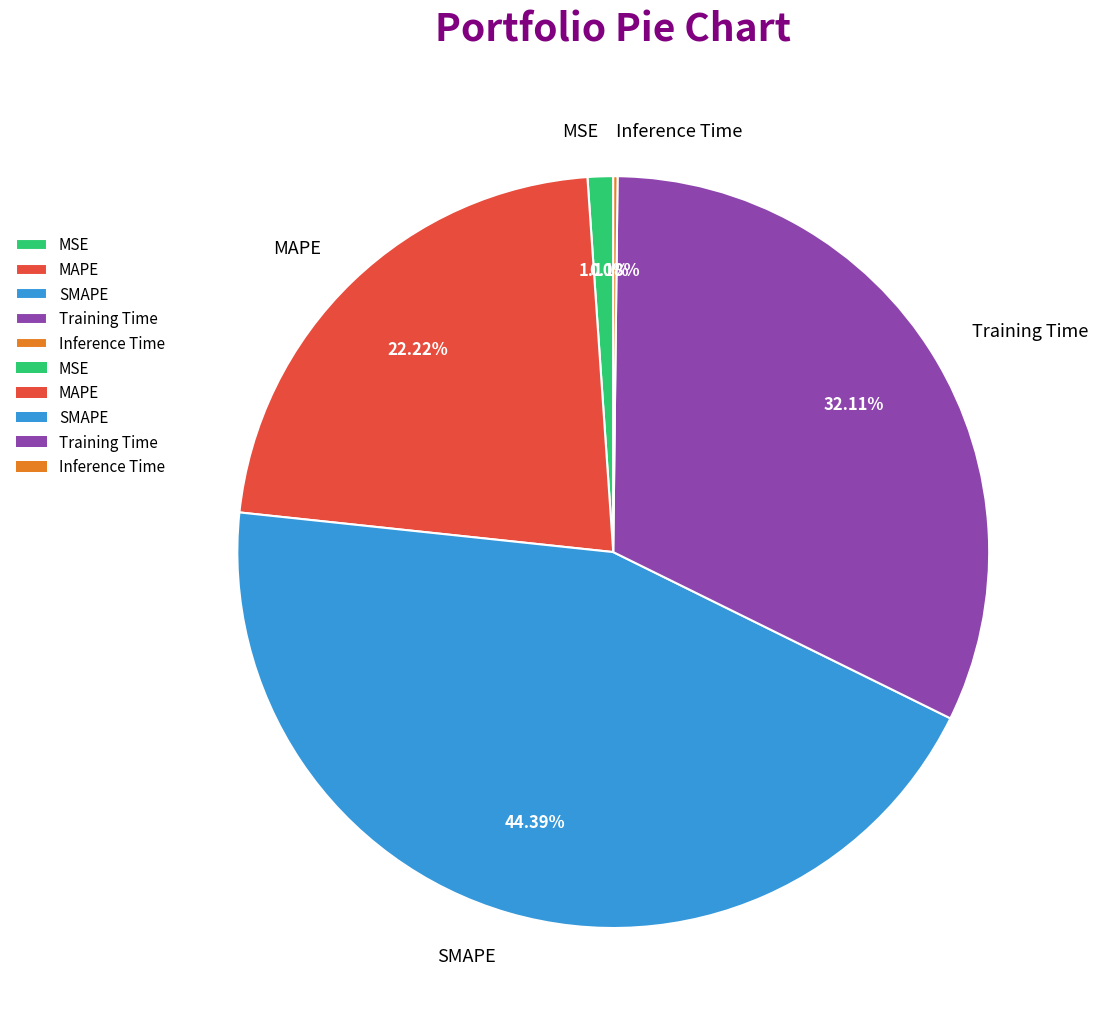

Is MSE the majority of the pie?

No